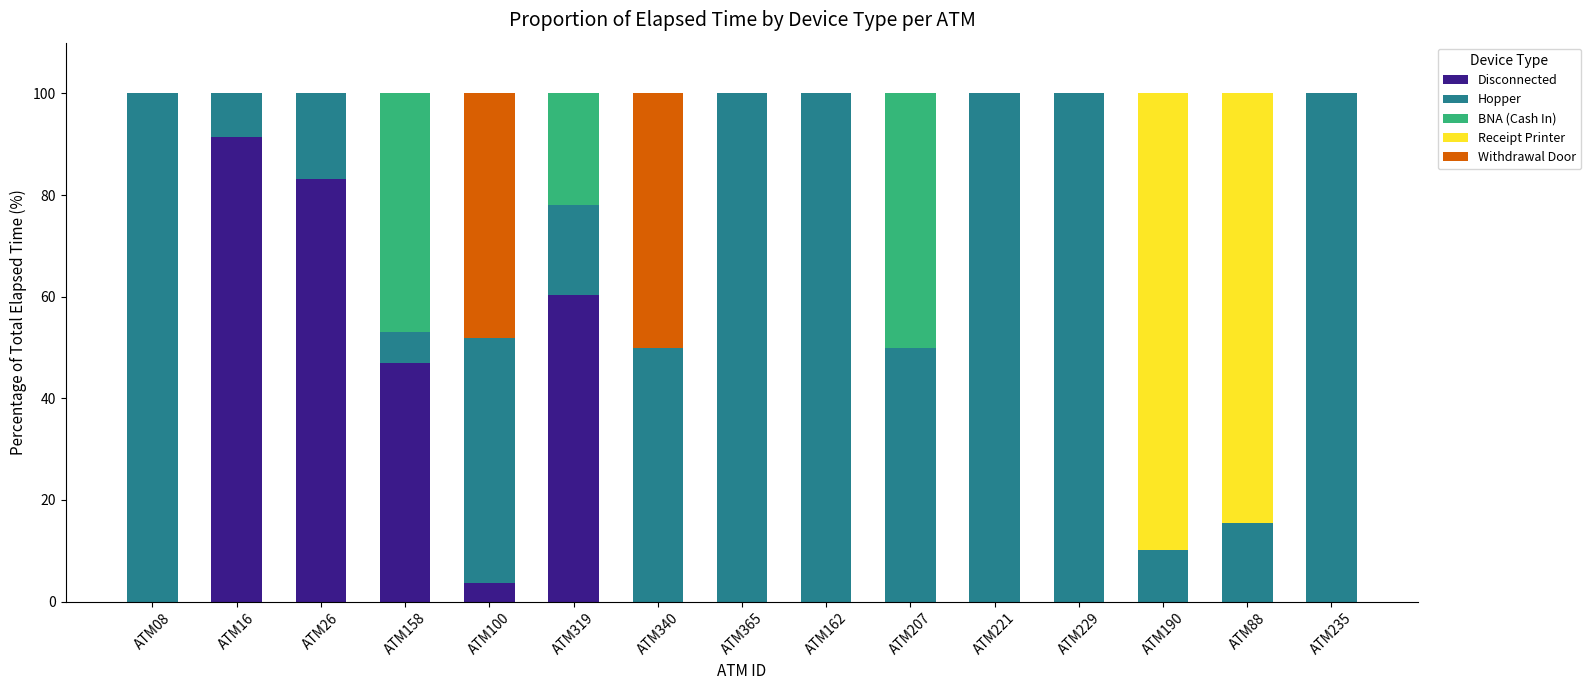

What are all the series names shown in the legend?

Disconnected, Hopper, BNA (Cash In), Receipt Printer, Withdrawal Door